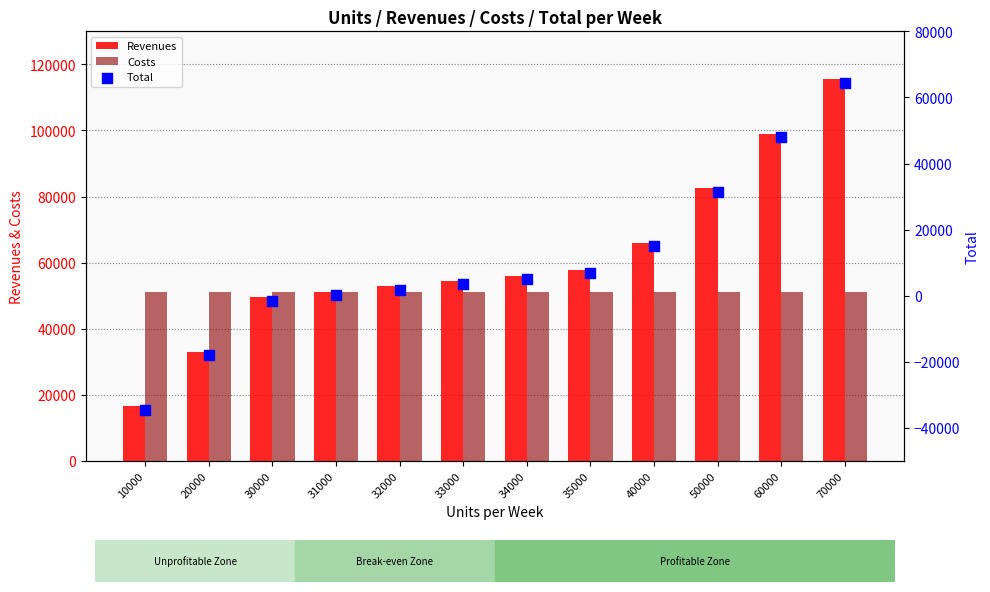

Which series reaches the minimum Y coordinate?

Total